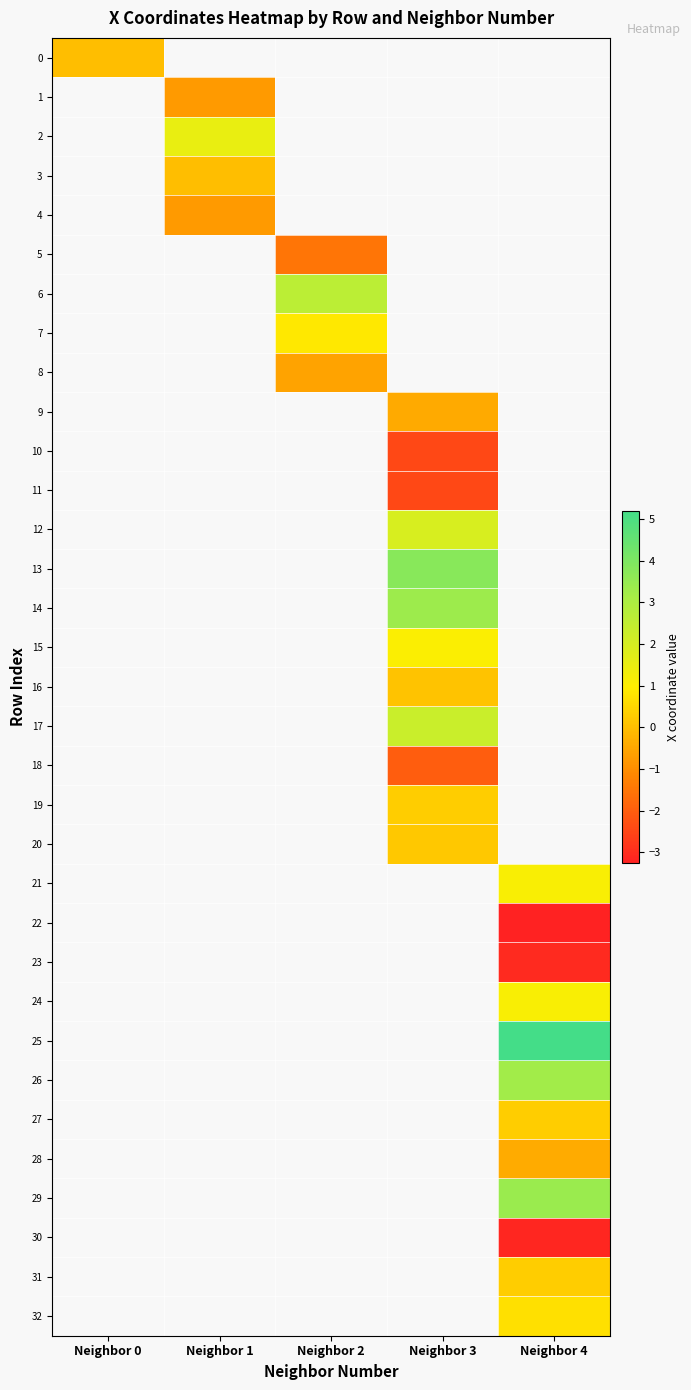

At which label does 7 first exceed 0?

Neighbor 2